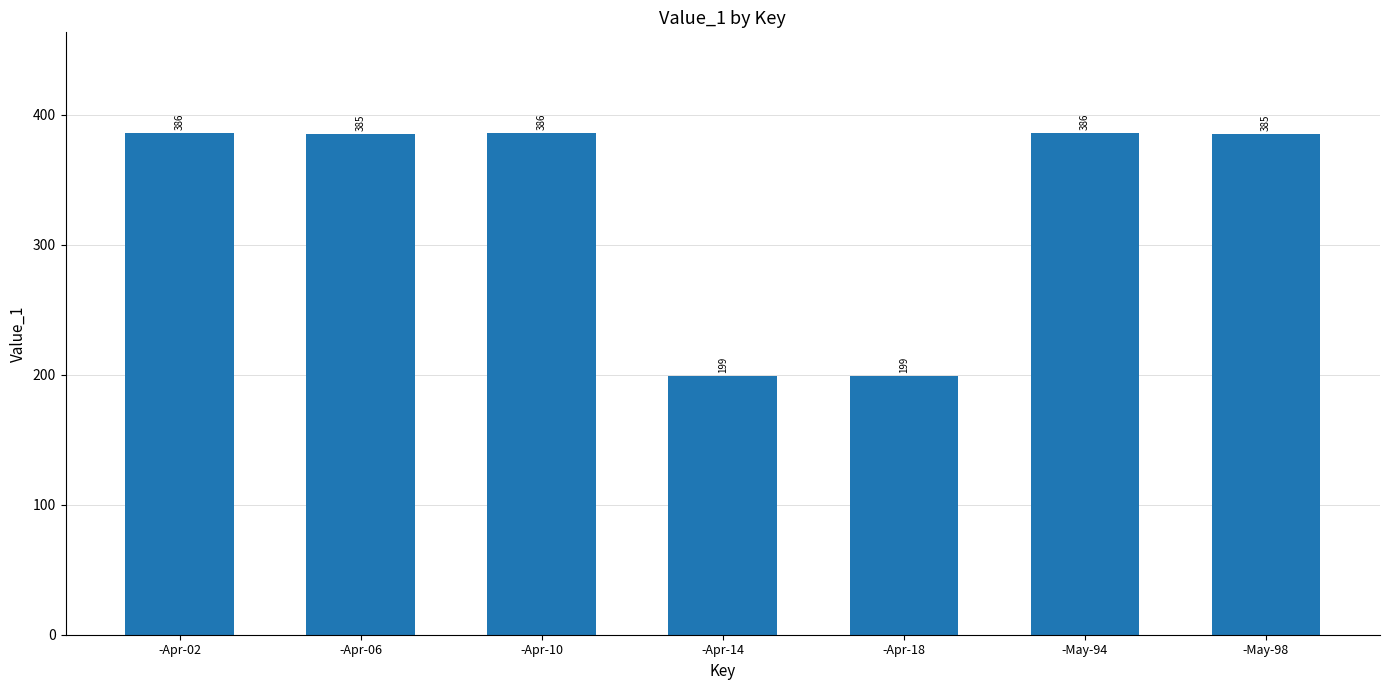

What is the average value?

332